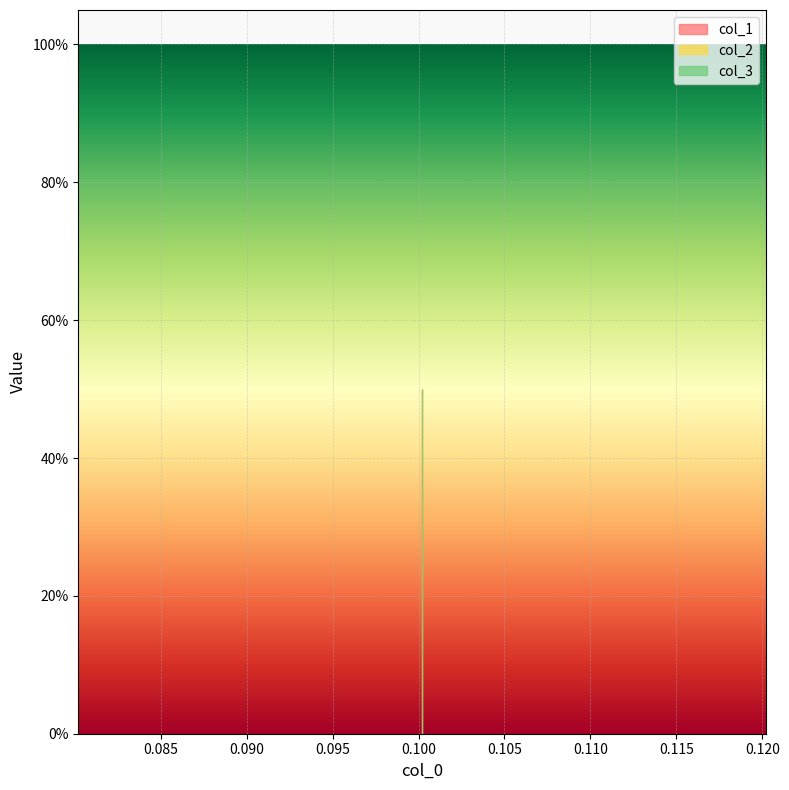

At which label does col_2 reach its minimum?

0.1002